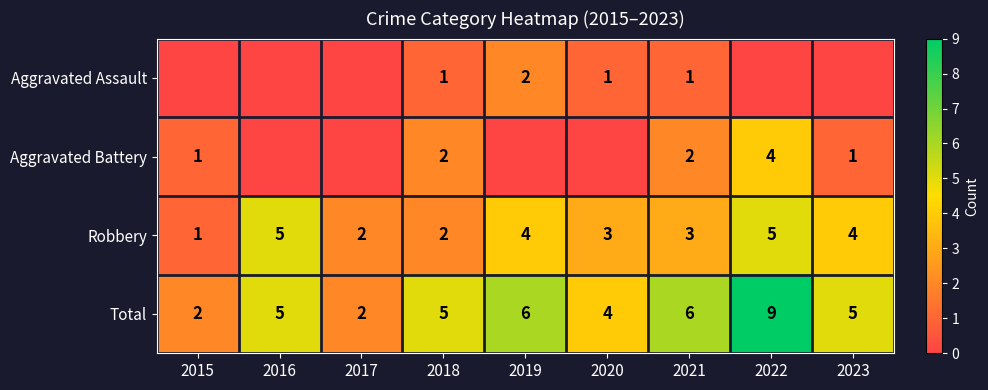

How many distinct data groups are displayed?

4